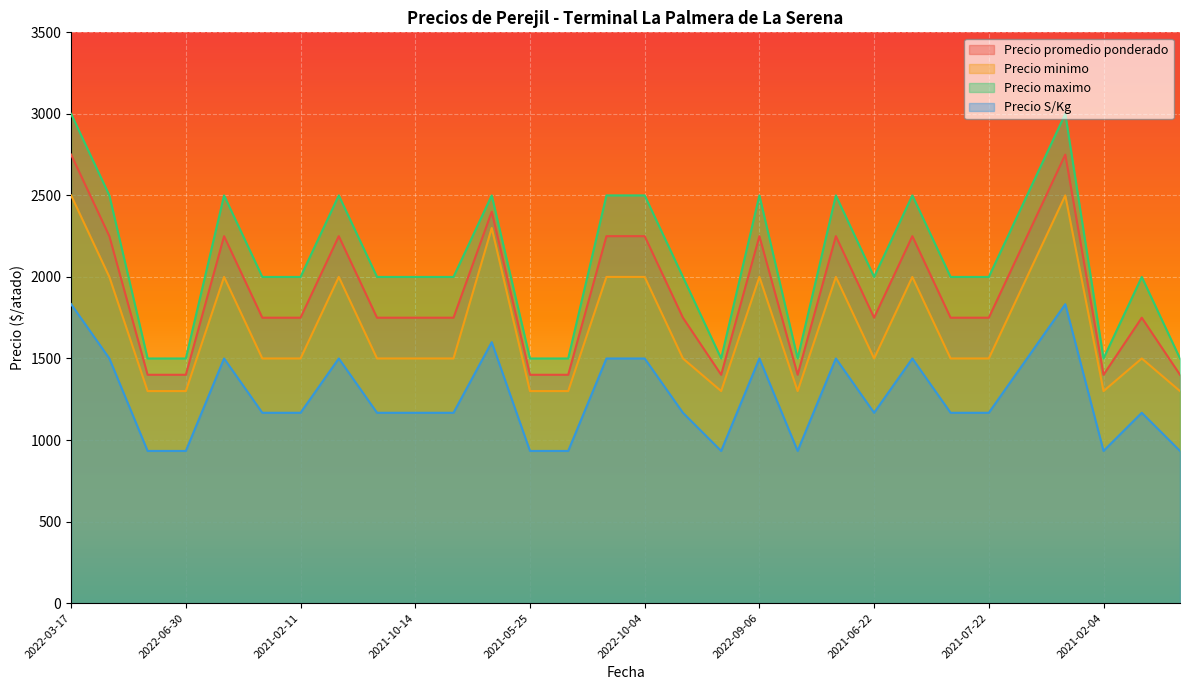

How many series are shown in this chart?

4